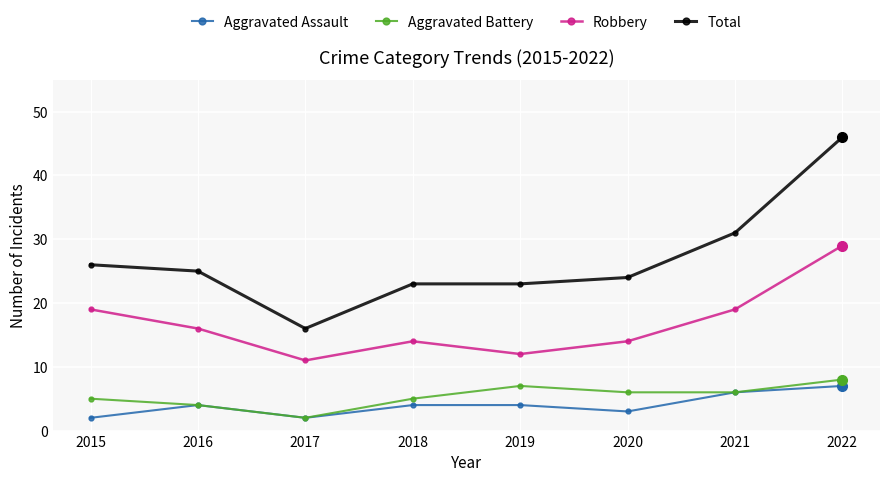

At which label does Aggravated Assault reach its peak?

2022